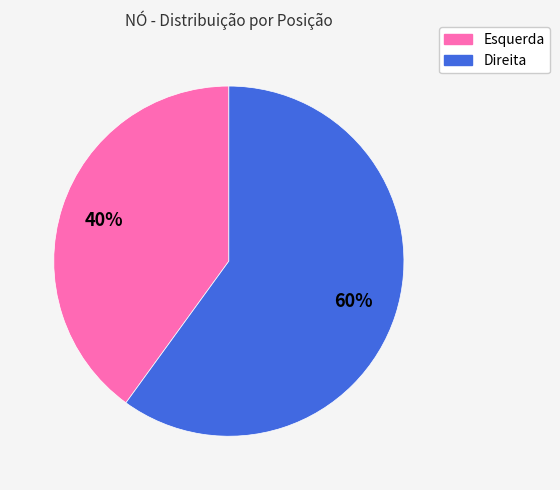

What is the largest slice in the pie chart?

Direita